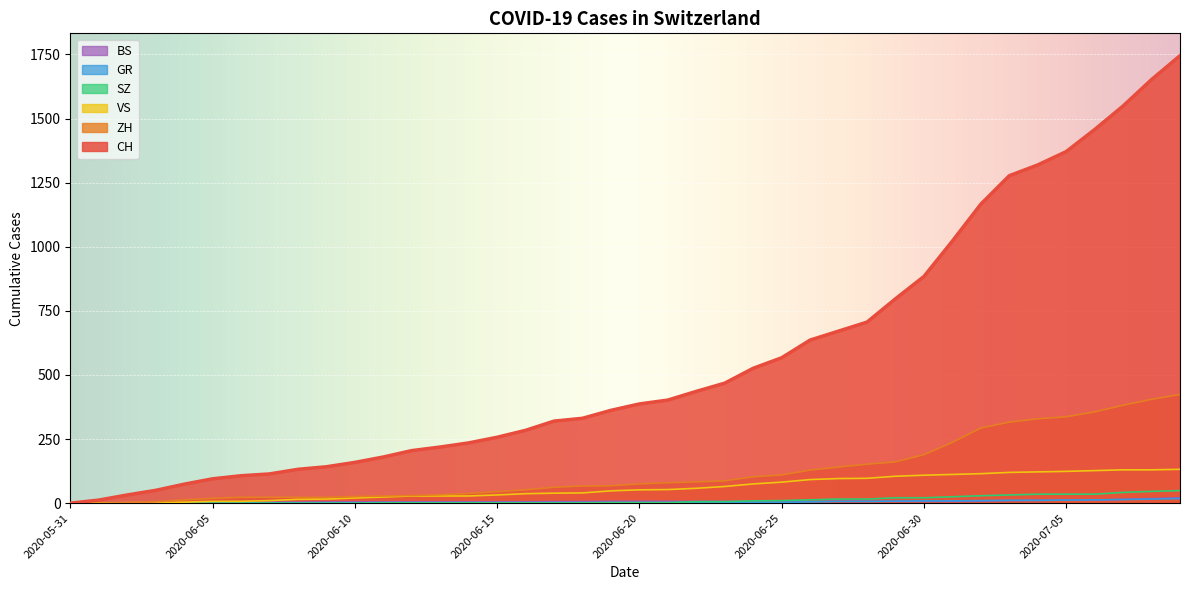

True or false: SZ and ZH cross at least once.

False